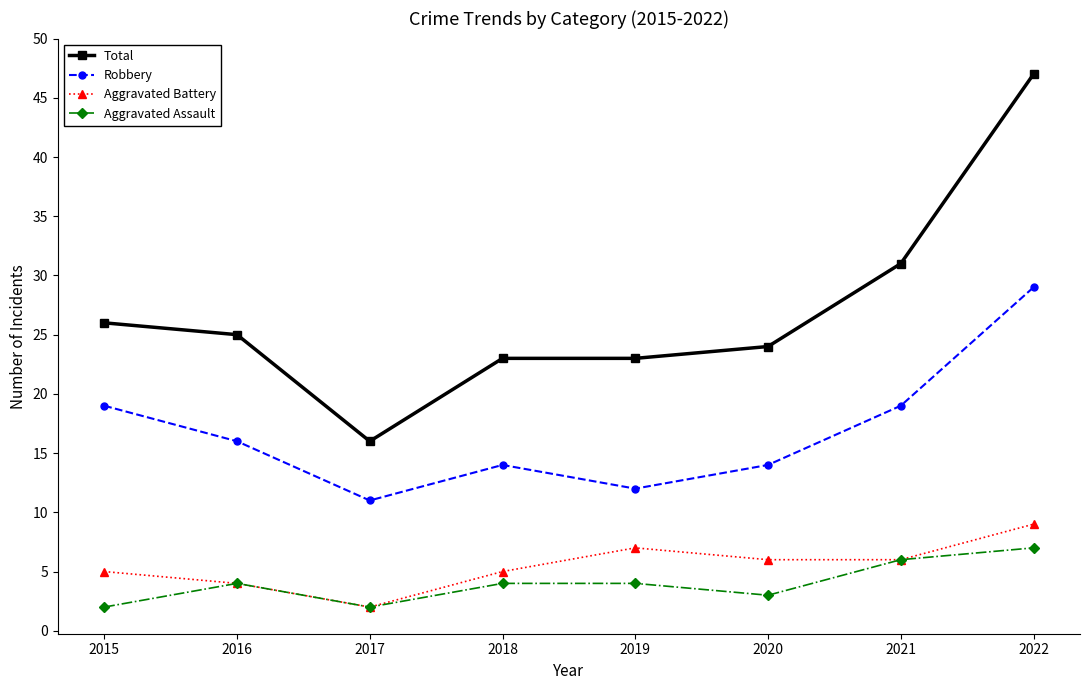

List the series in order of their peak value, lowest first.

Aggravated Assault, Aggravated Battery, Robbery, Total